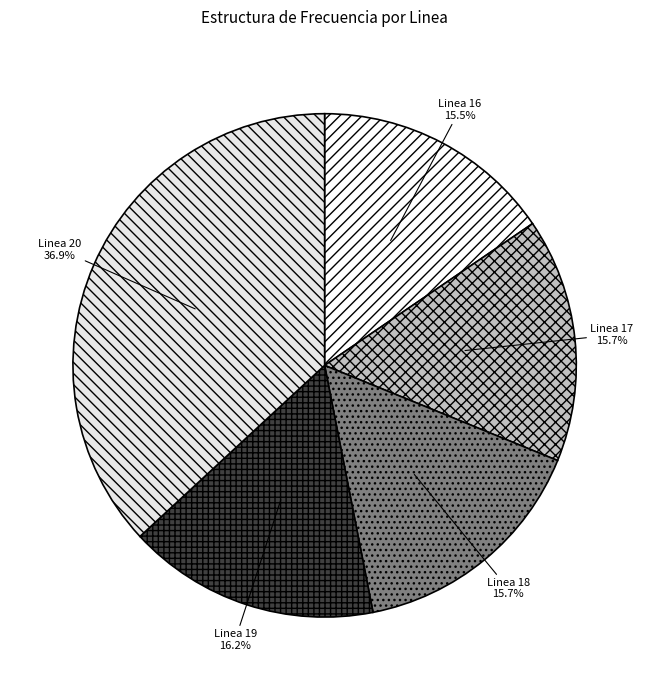

What percentage is the Linea 18 slice, to the nearest percent?

16%